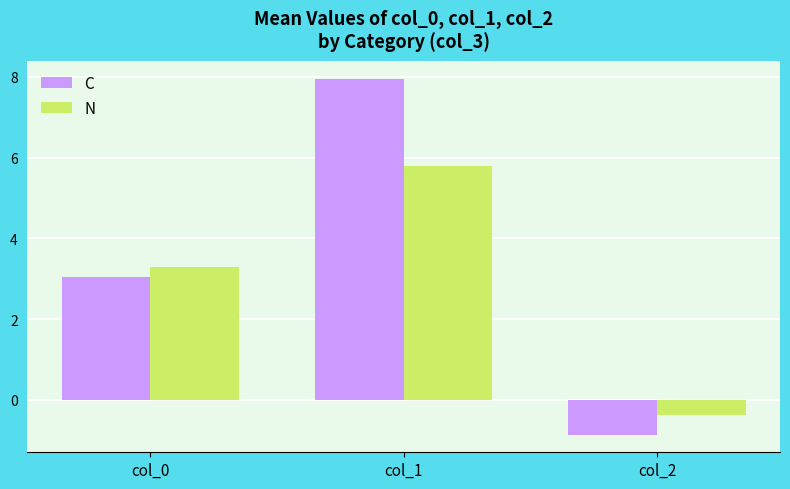

List the labels in order of N value, smallest first.

col_2, col_0, col_1